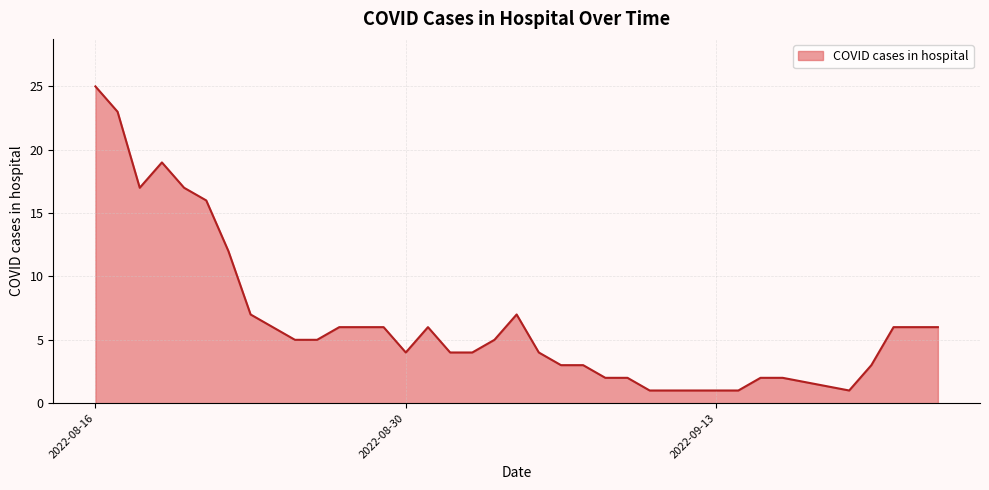

What is the greatest value displayed?

25